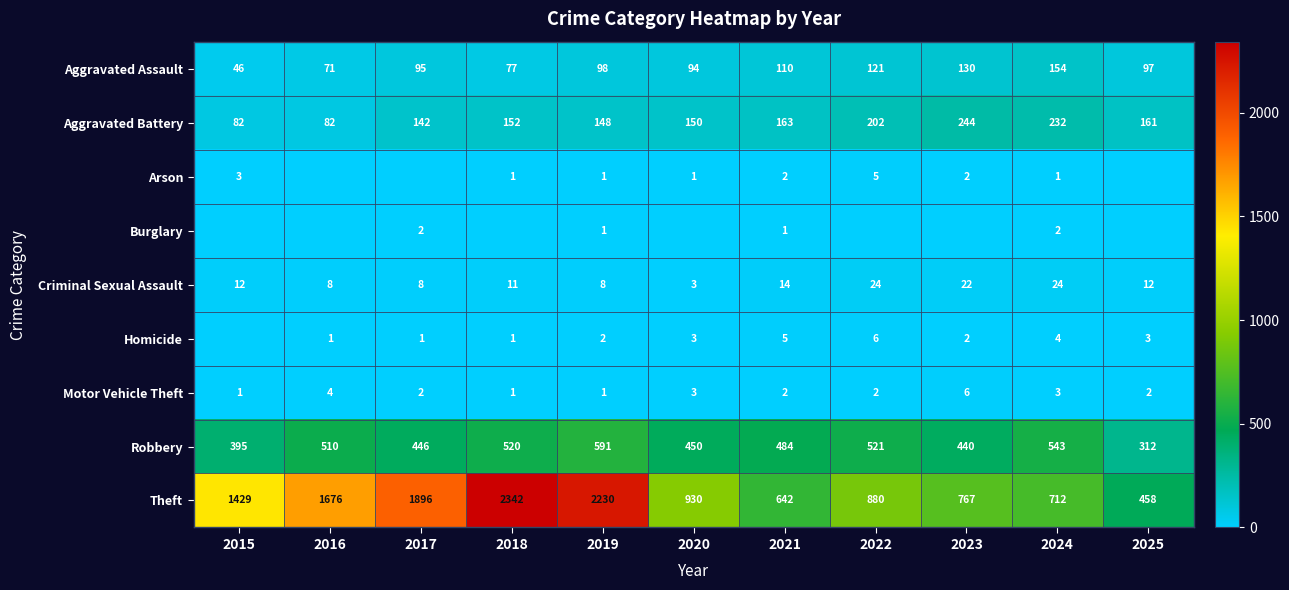

How many distinct data groups are displayed?

9